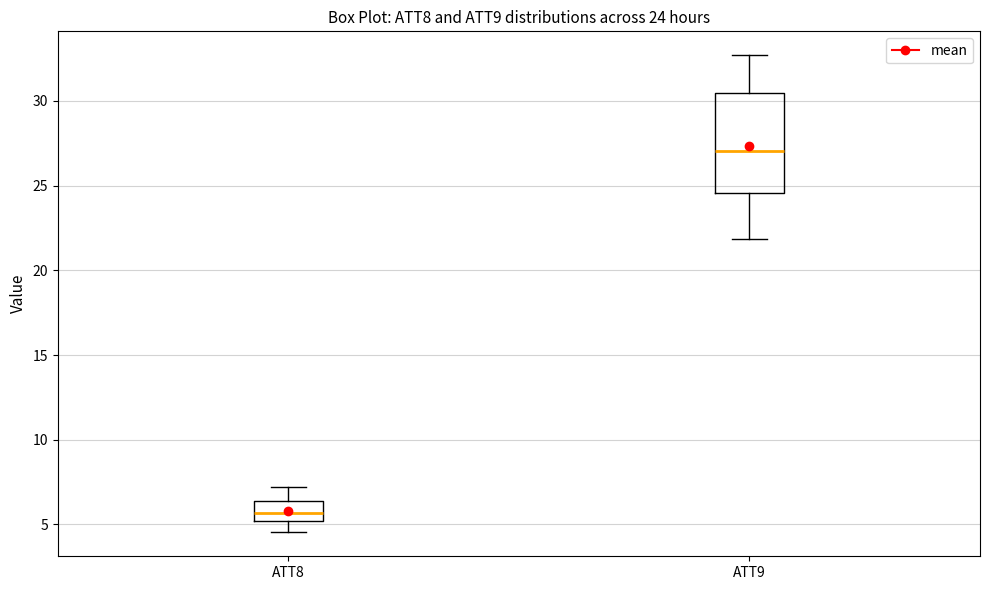

Which box is the tallest, from its lower edge to its upper edge?

ATT9